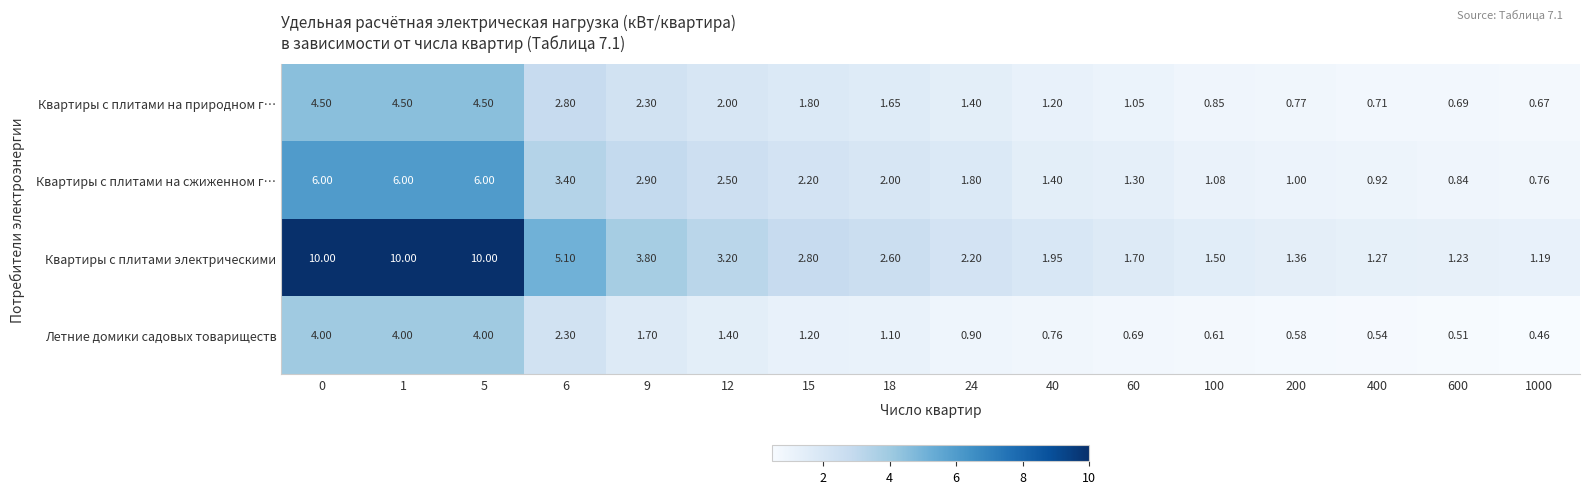

Which series has the largest total across all categories?

Квартиры с плитами электрическими